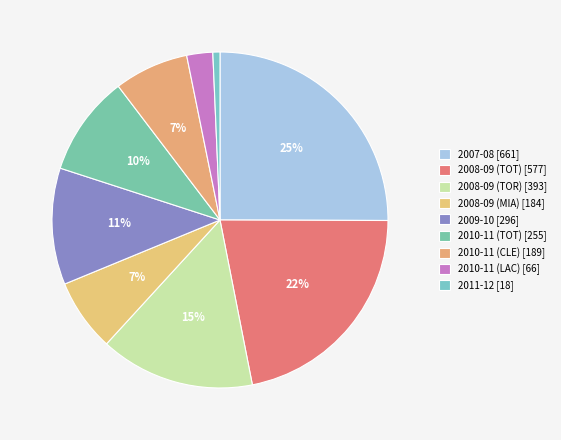

To the nearest percent, what is the average slice percentage?

11%